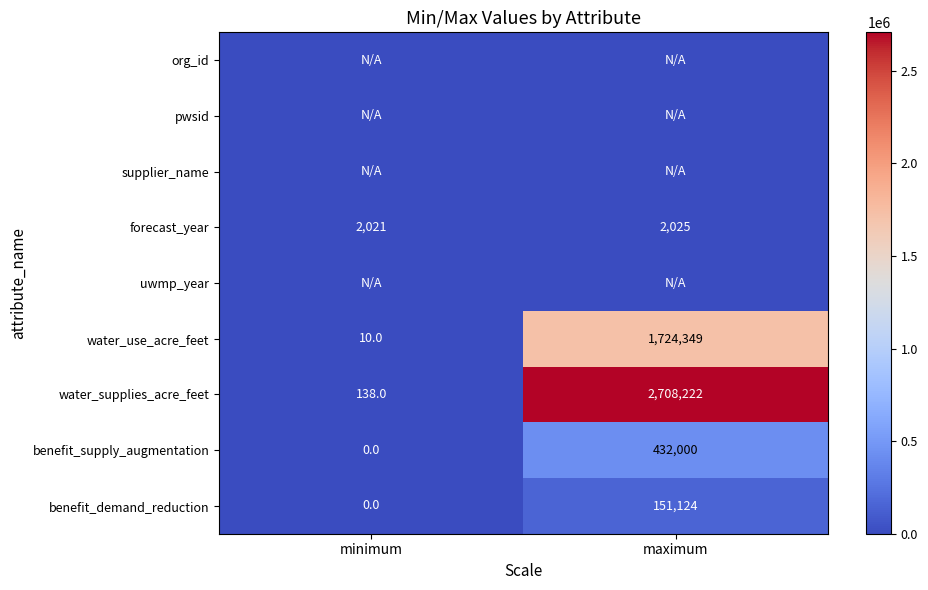

What is the sum of all benefit_demand_reduction values?

151124